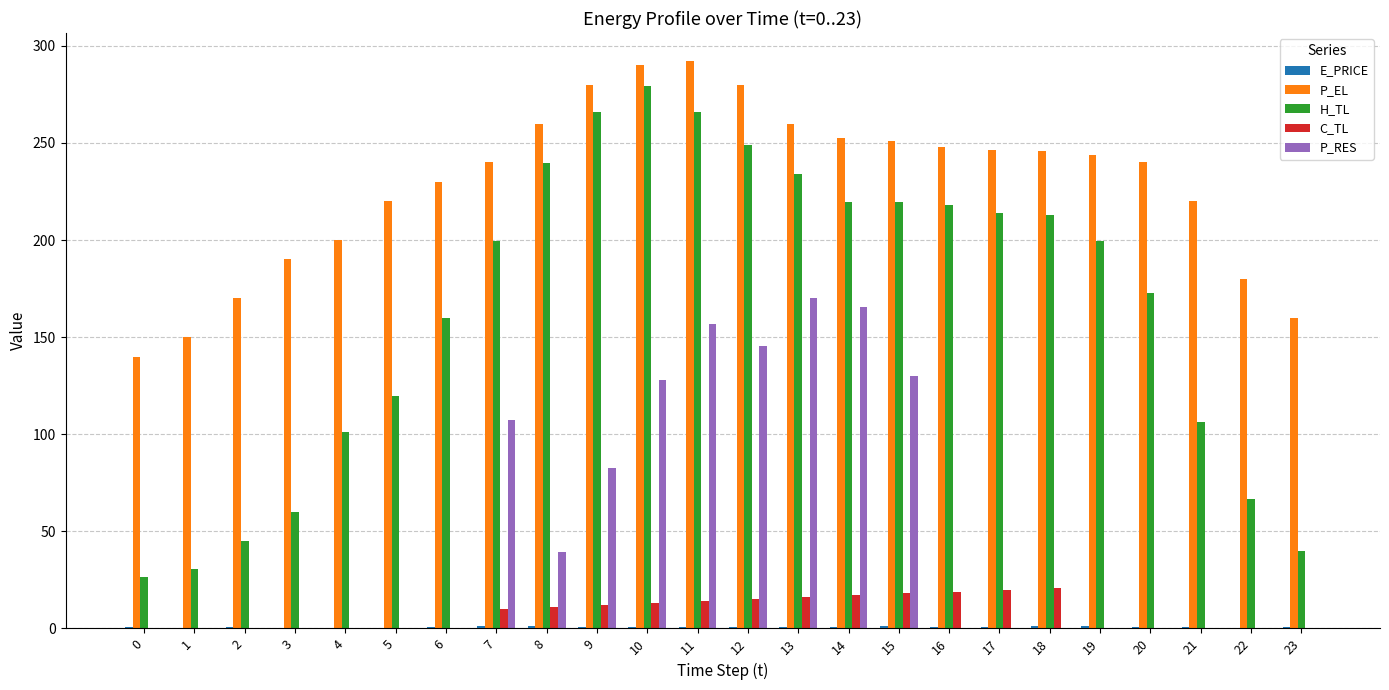

How many distinct data groups are displayed?

5